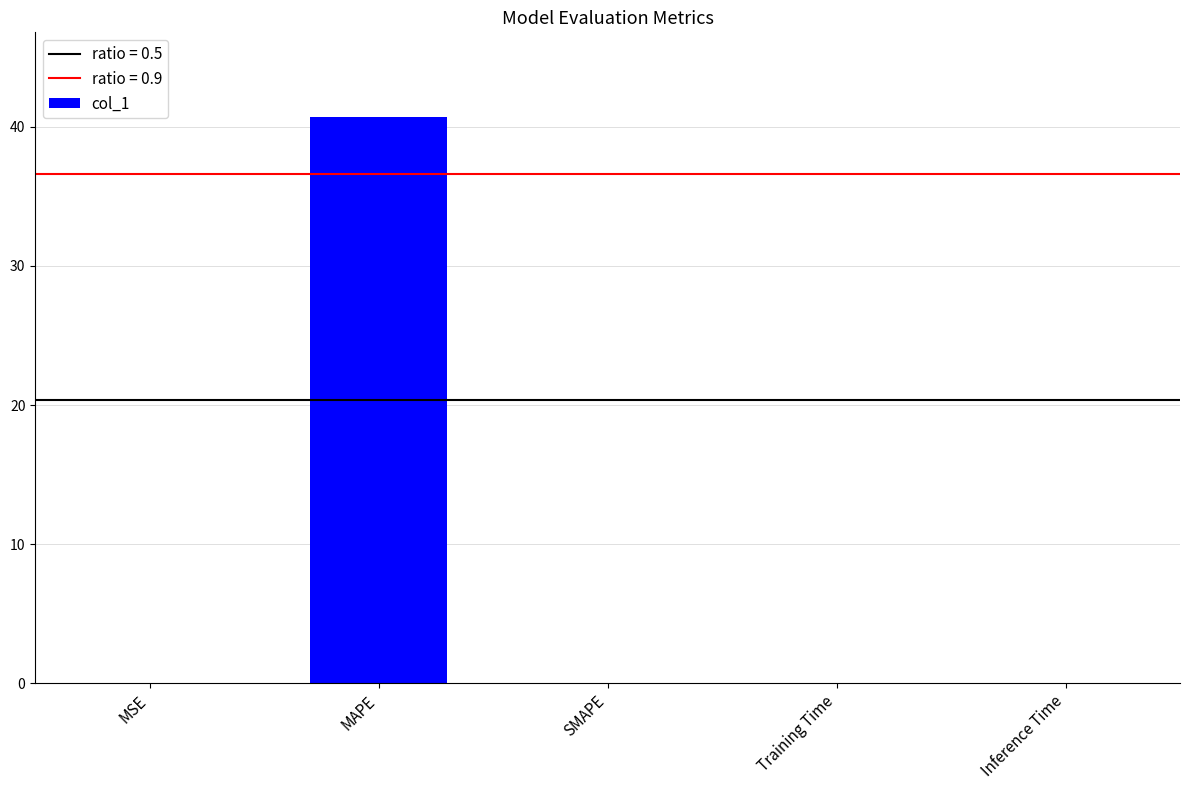

True or false: the data shows 0.0 at Inference Time.

True